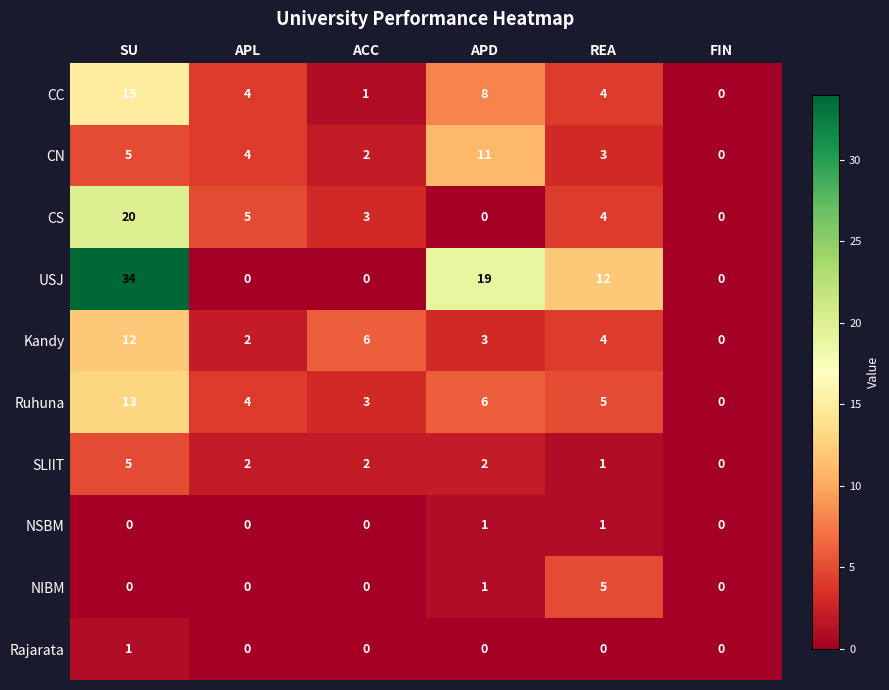

Count the number of categories in the chart.

6